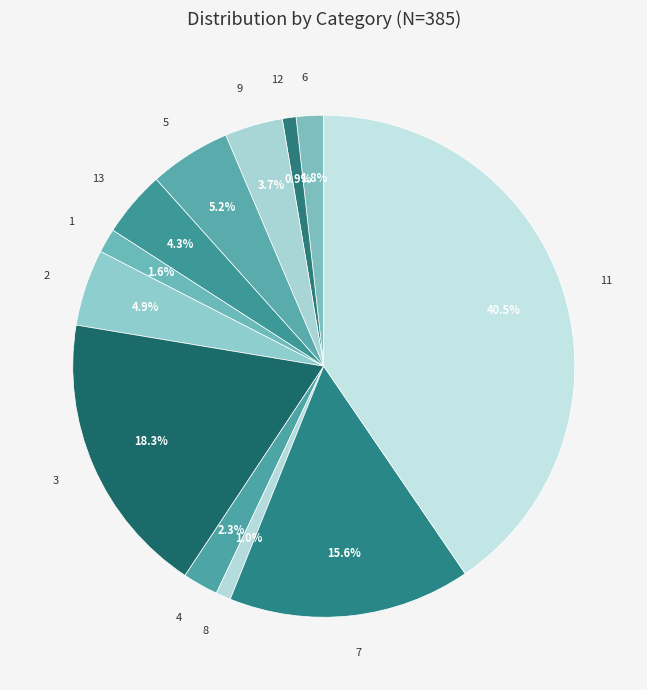

What is the largest slice in the pie chart?

11